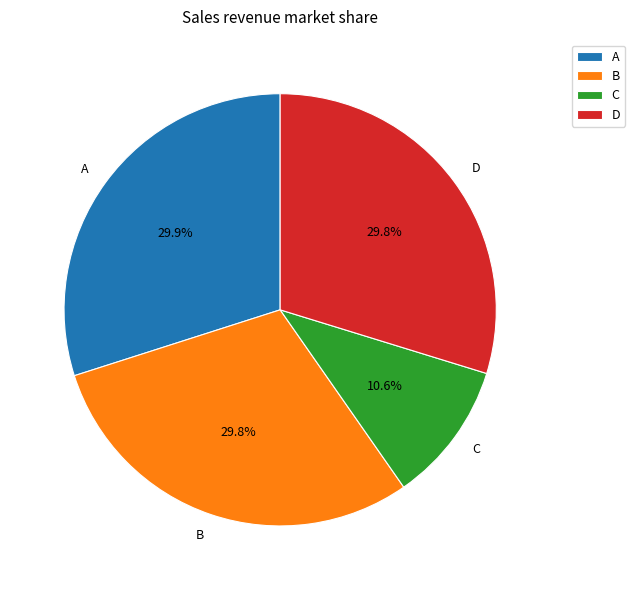

Does any single category account for the majority?

No